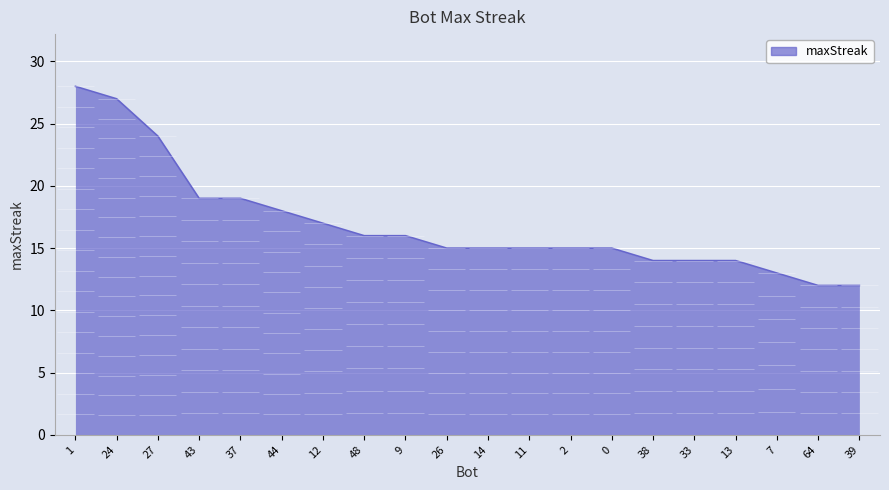

At which label is the value closest to 20?

43